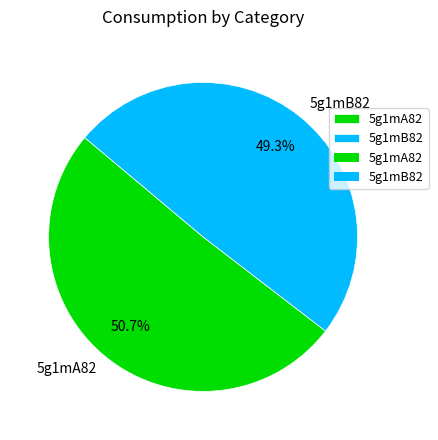

To the nearest percent, what percentage of the pie is 5g1mA82?

51%